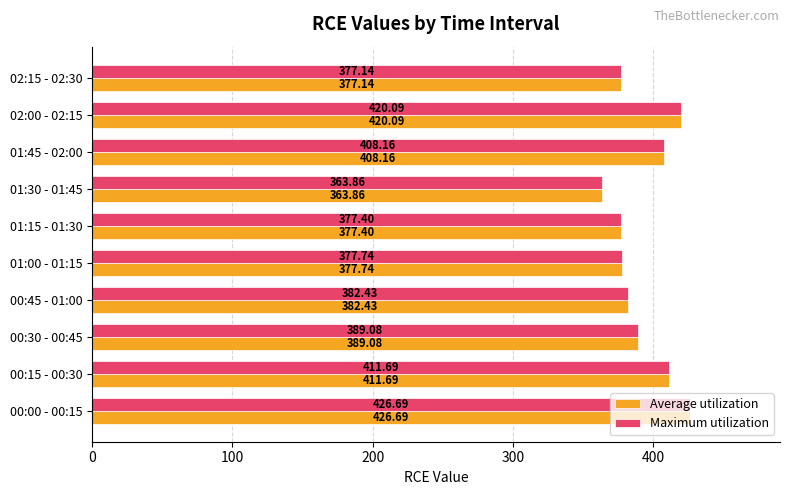

List the labels in order of Average utilization value, largest first.

00:00 - 00:15, 02:00 - 02:15, 00:15 - 00:30, 01:45 - 02:00, 00:30 - 00:45, 00:45 - 01:00, 01:00 - 01:15, 01:15 - 01:30, 02:15 - 02:30, 01:30 - 01:45